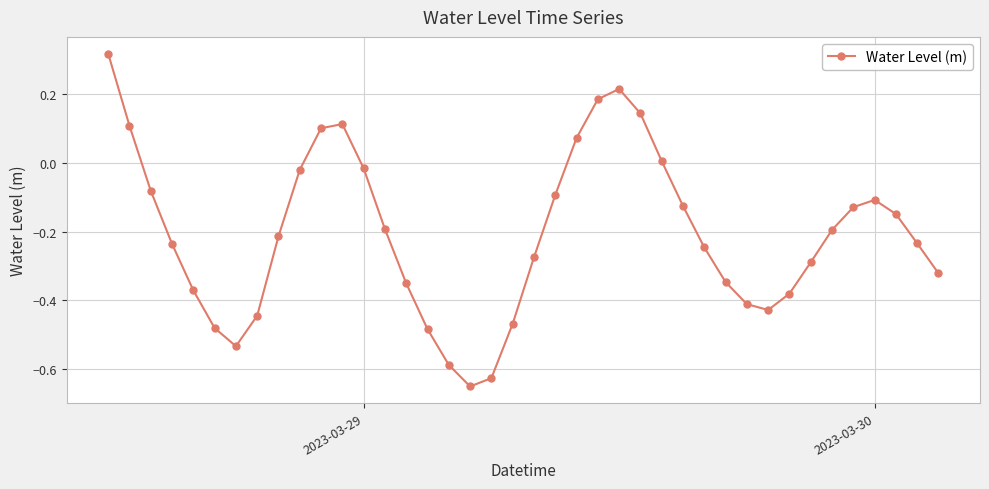

What is the sum of all values?

-8.2